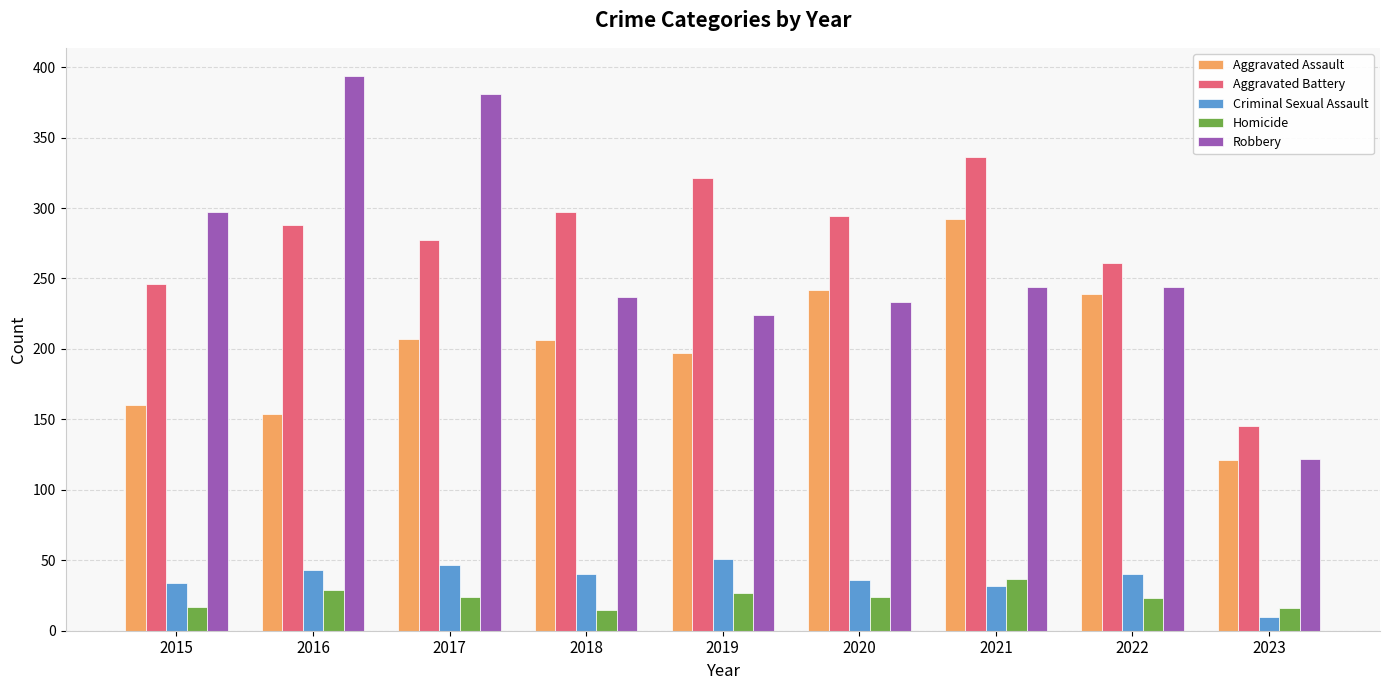

True or false: Homicide has a value of 16 at 2021.

False